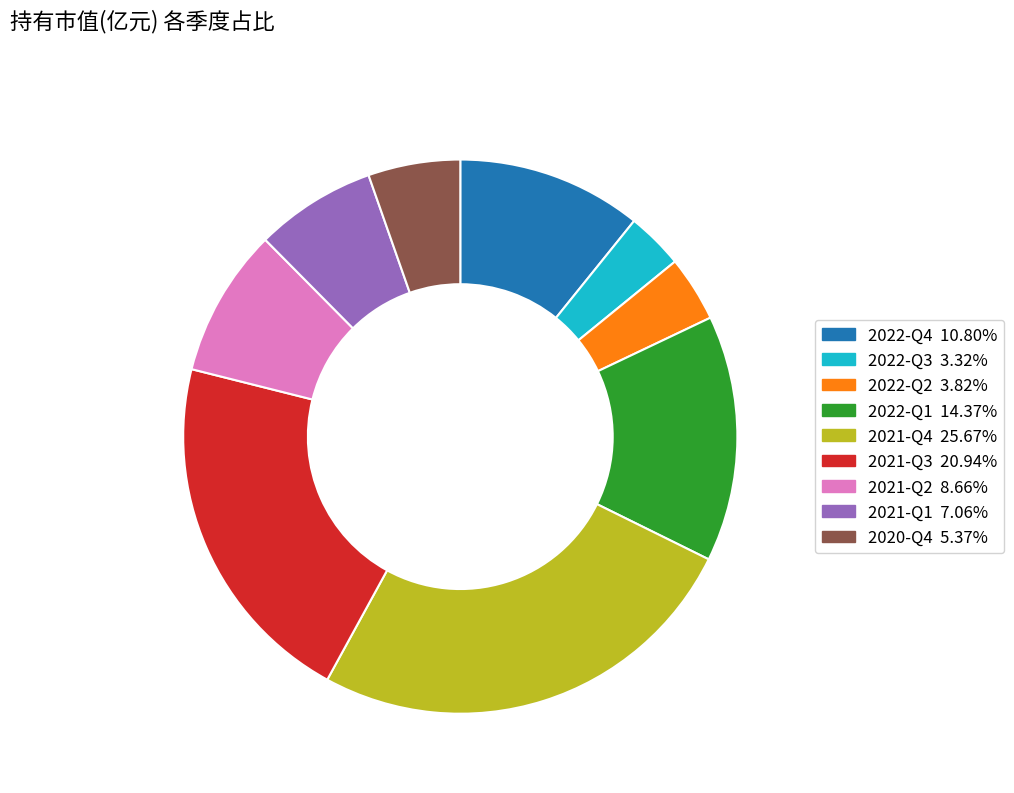

Which slice is the smallest?

2022-Q3